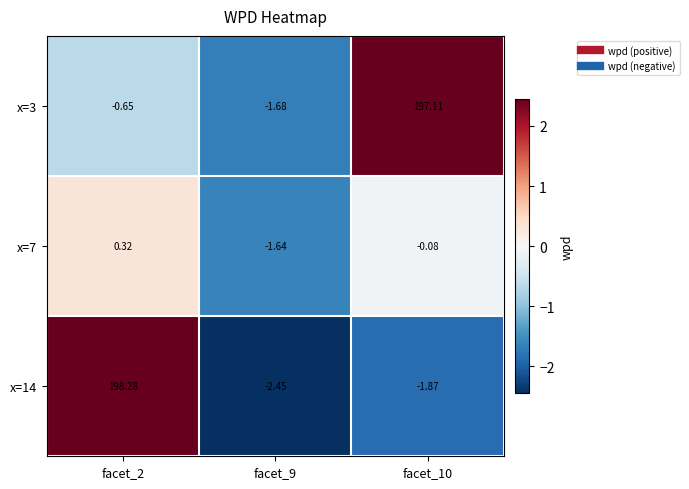

Is the value of x=3 at facet_9 greater than the value of x=14 at facet_10?

Yes